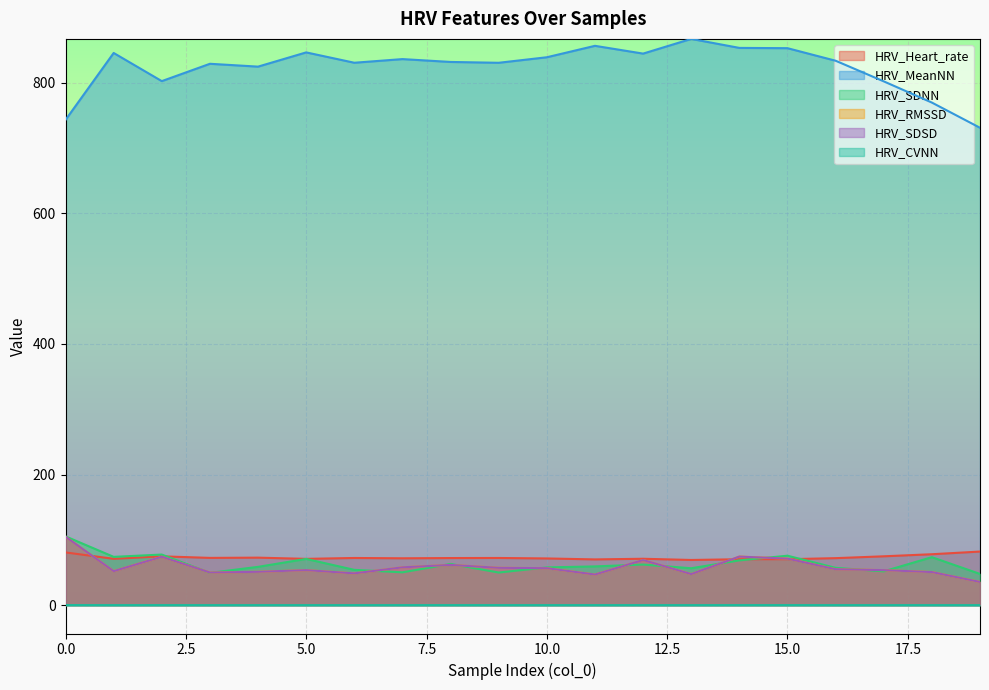

What is the difference between the second highest and second lowest values in the HRV_Heart_rate series?

10.7